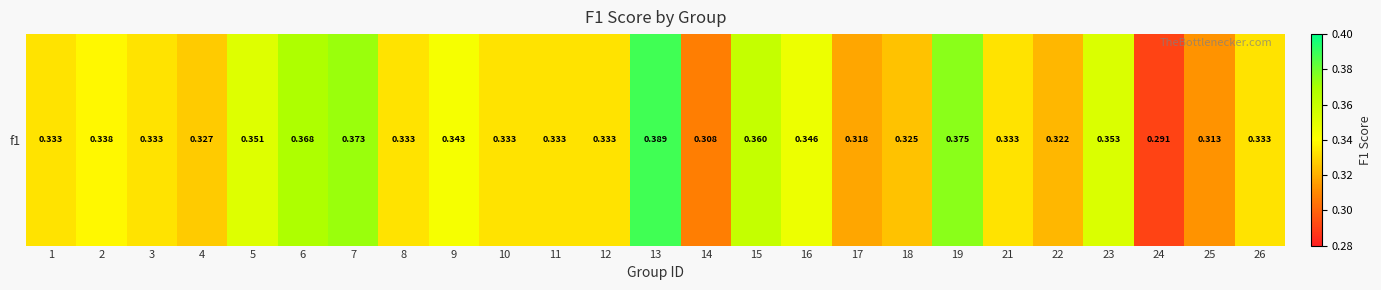

Read the value at 19.

0.4